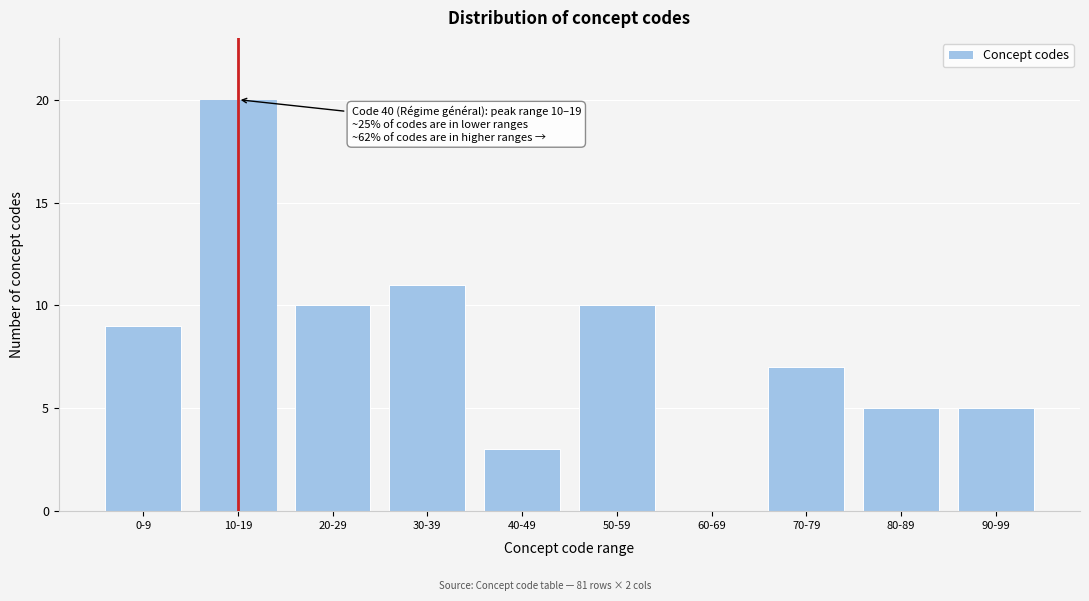

Reading left to right, transcribe all the data shown in this chart.

0-9=9	10-19=20	20-29=10	30-39=11	40-49=3	50-59=10	60-69=0	70-79=7	80-89=5	90-99=5